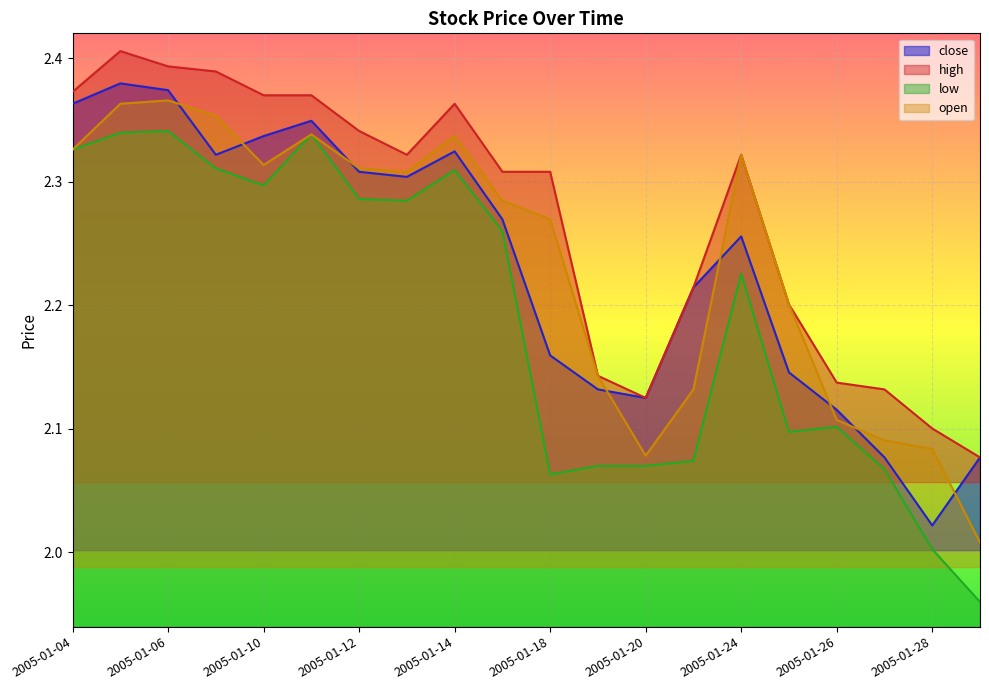

How many lines are shown in the chart?

4